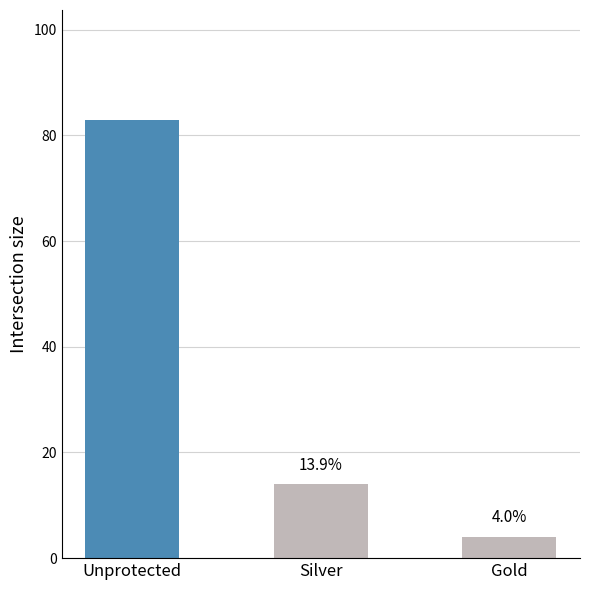

What is the sum of the values at Silver and Gold?

18